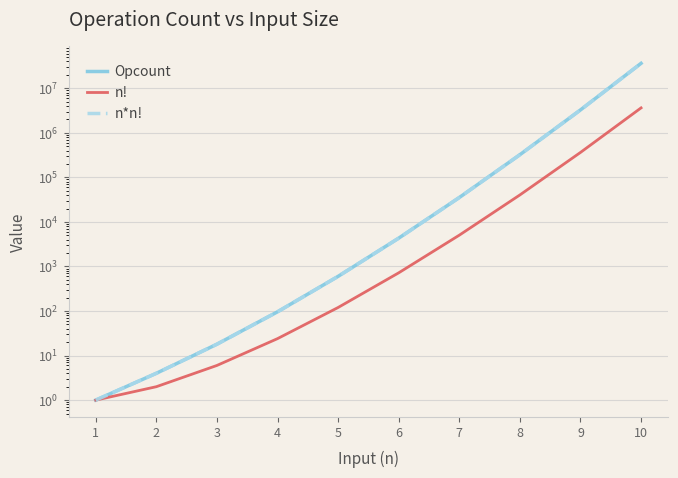

What is the spread (max minus min) of values at 10?

32659200